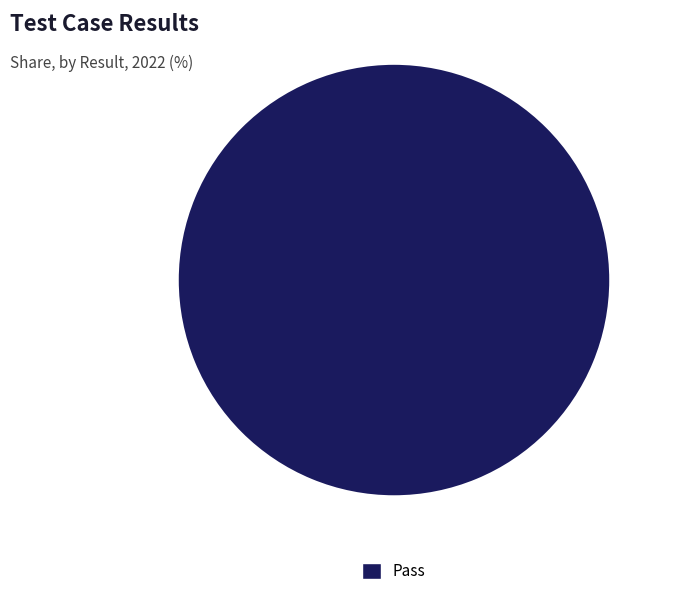

Which category accounts for the majority?

Pass